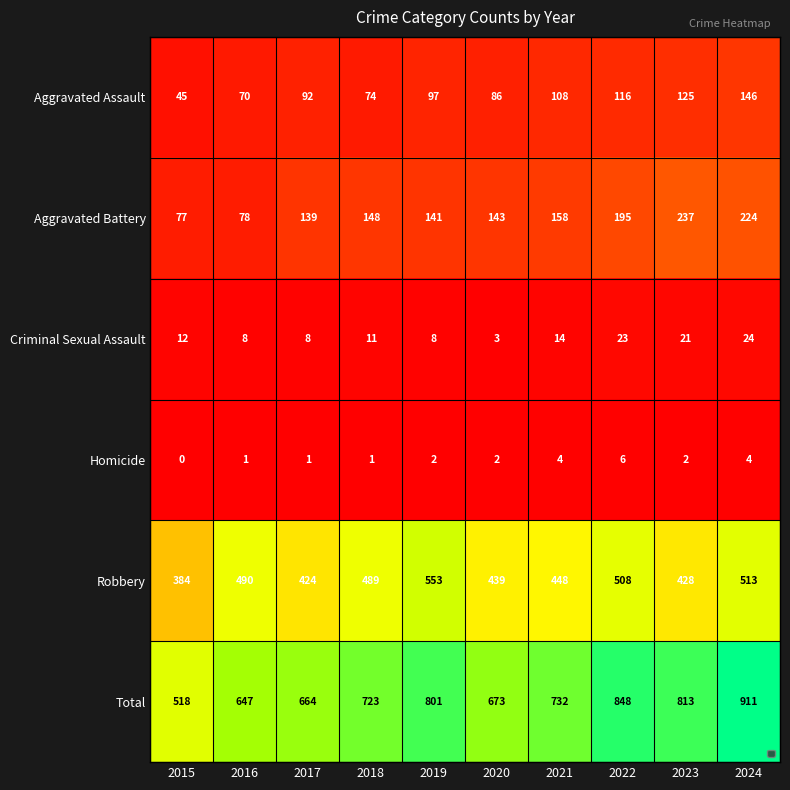

Where does the Total series first go above 732?

2019